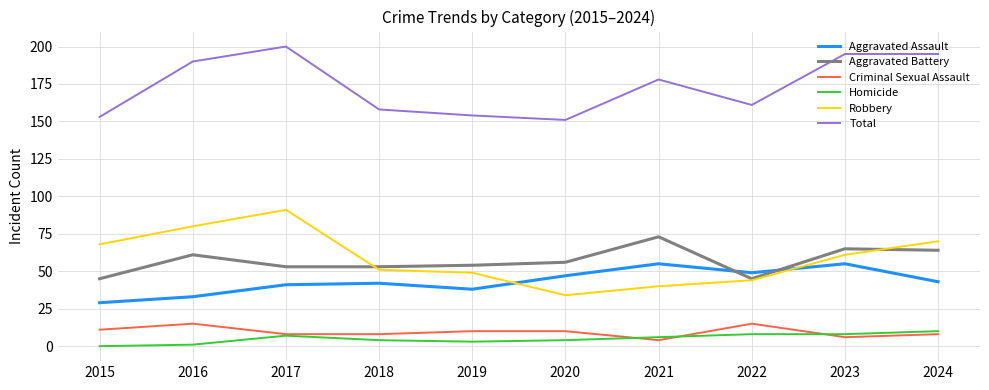

True or false: Aggravated Assault and Criminal Sexual Assault intersect in this chart.

False